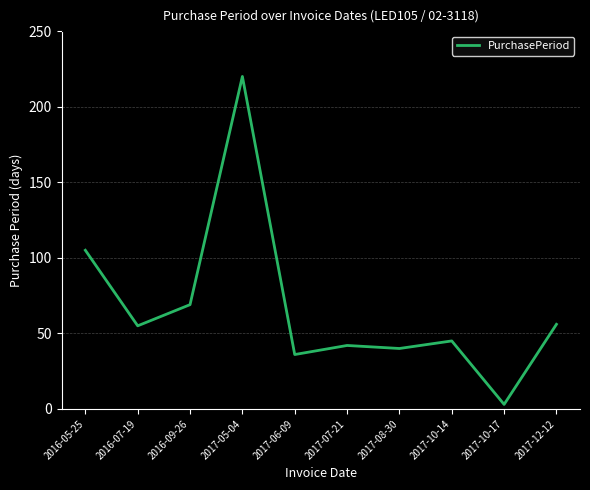

What is the change in value from 2016-05-25 to 2017-10-14?

-60